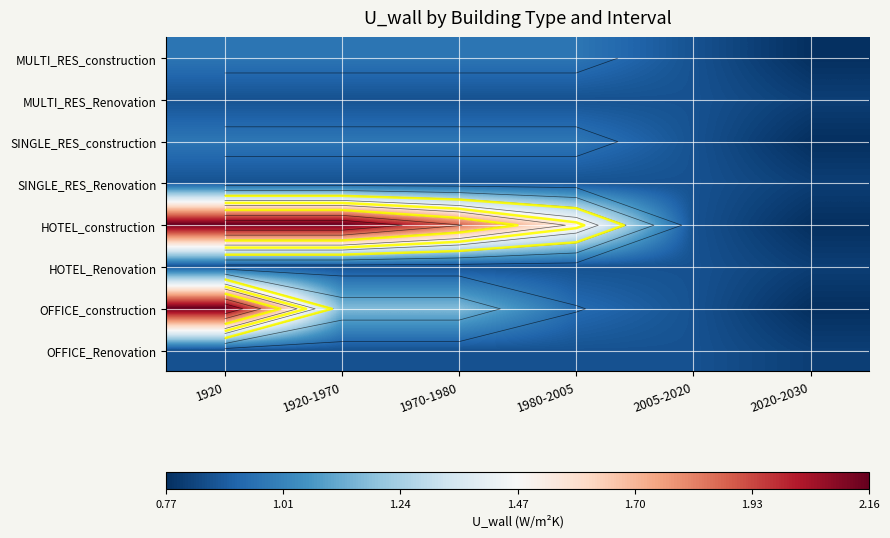

Which label corresponds to the smallest value in the chart?

2020-2030